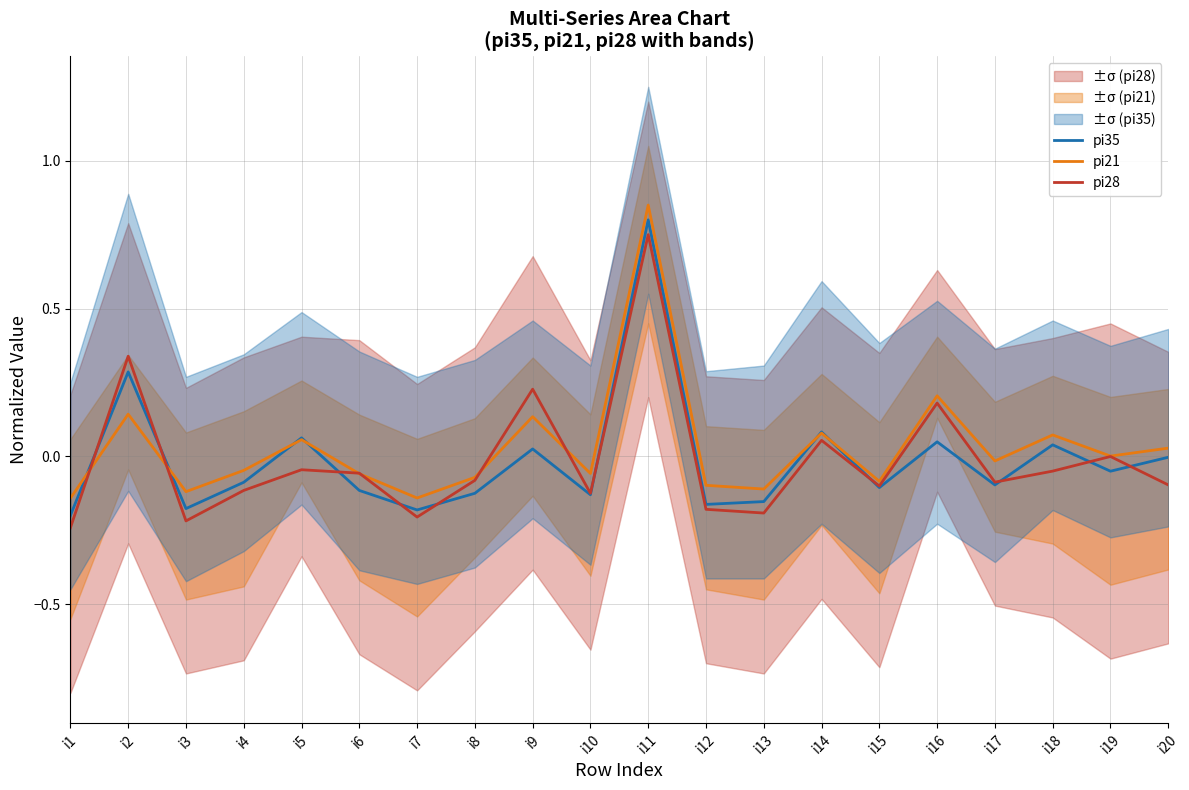

The value of pi35 at i11 is 0.3. True or false?

False